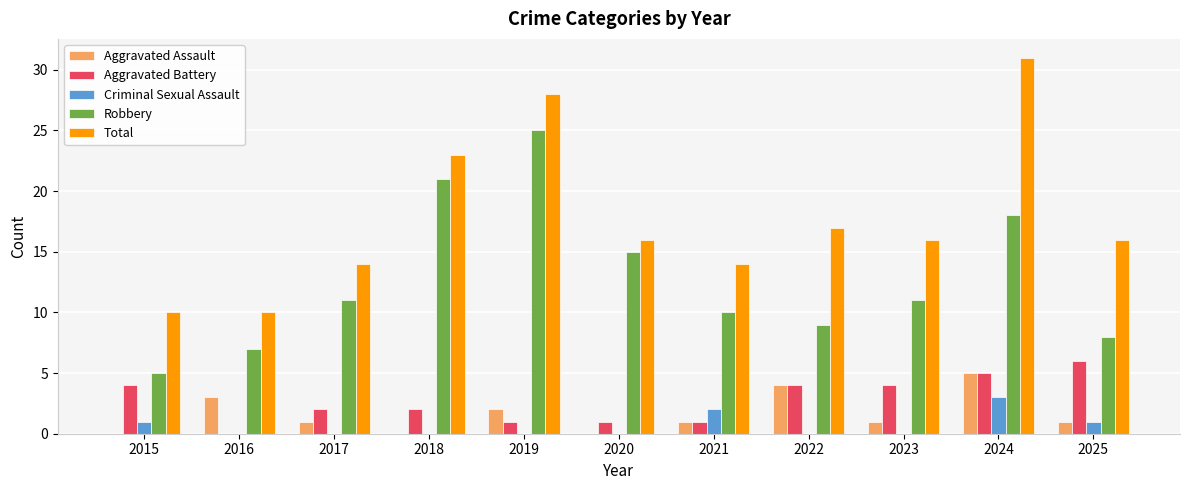

What is the total value across all series at 2023?

32